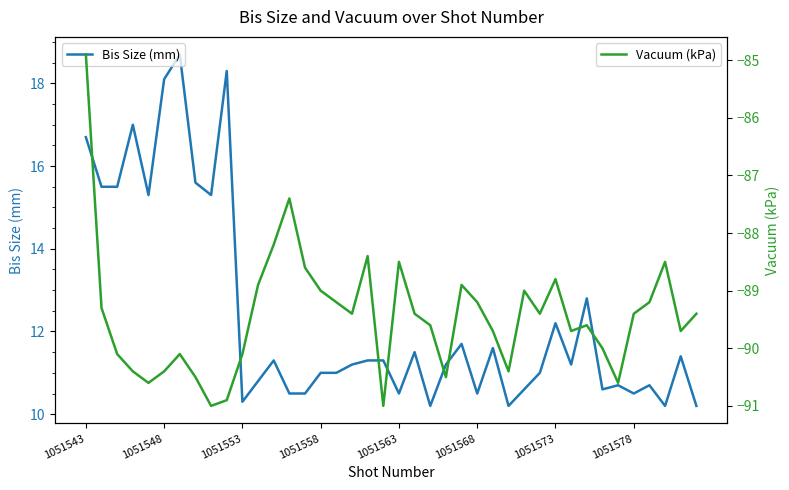

Is this an area chart (filled region under the line)?

No